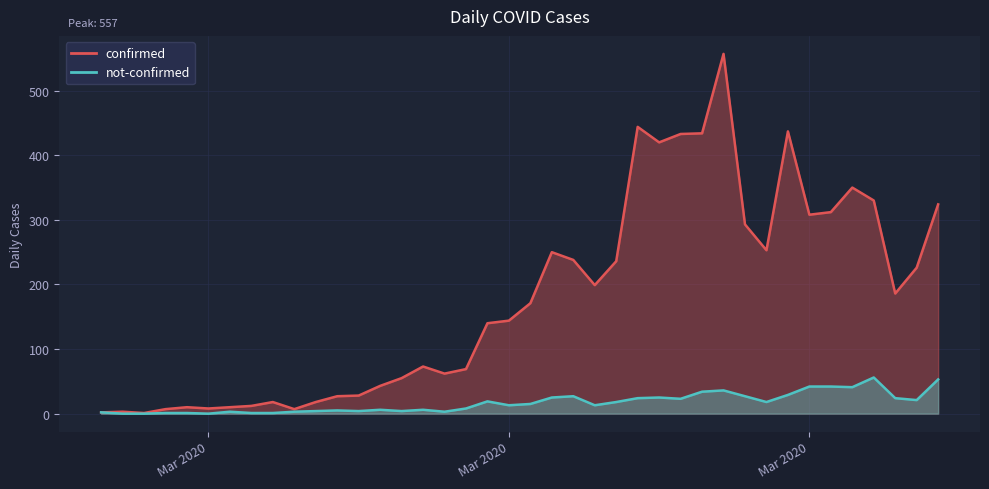

Rank the series at 2020-02-29 from highest to lowest value.

confirmed, not-confirmed